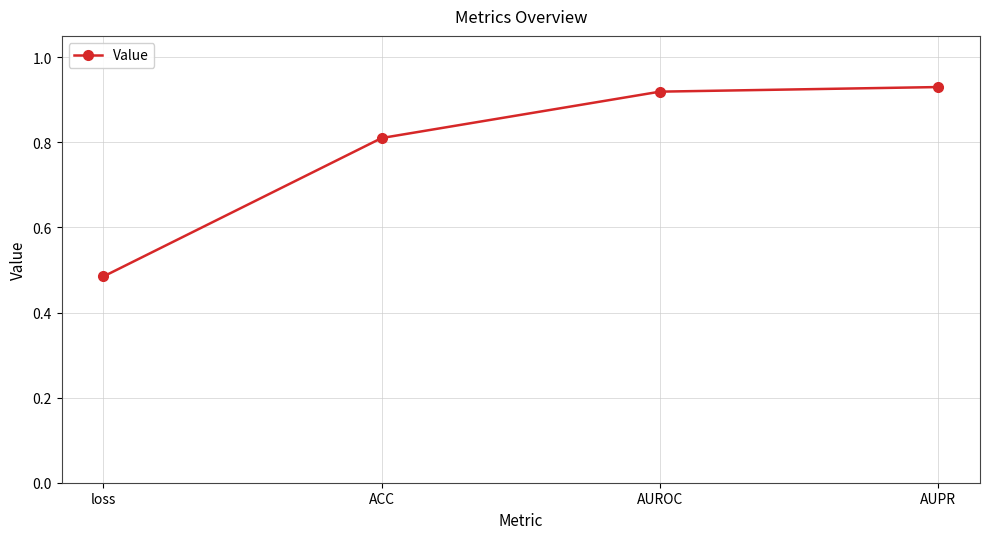

Is this an area chart (filled region under the line)?

No